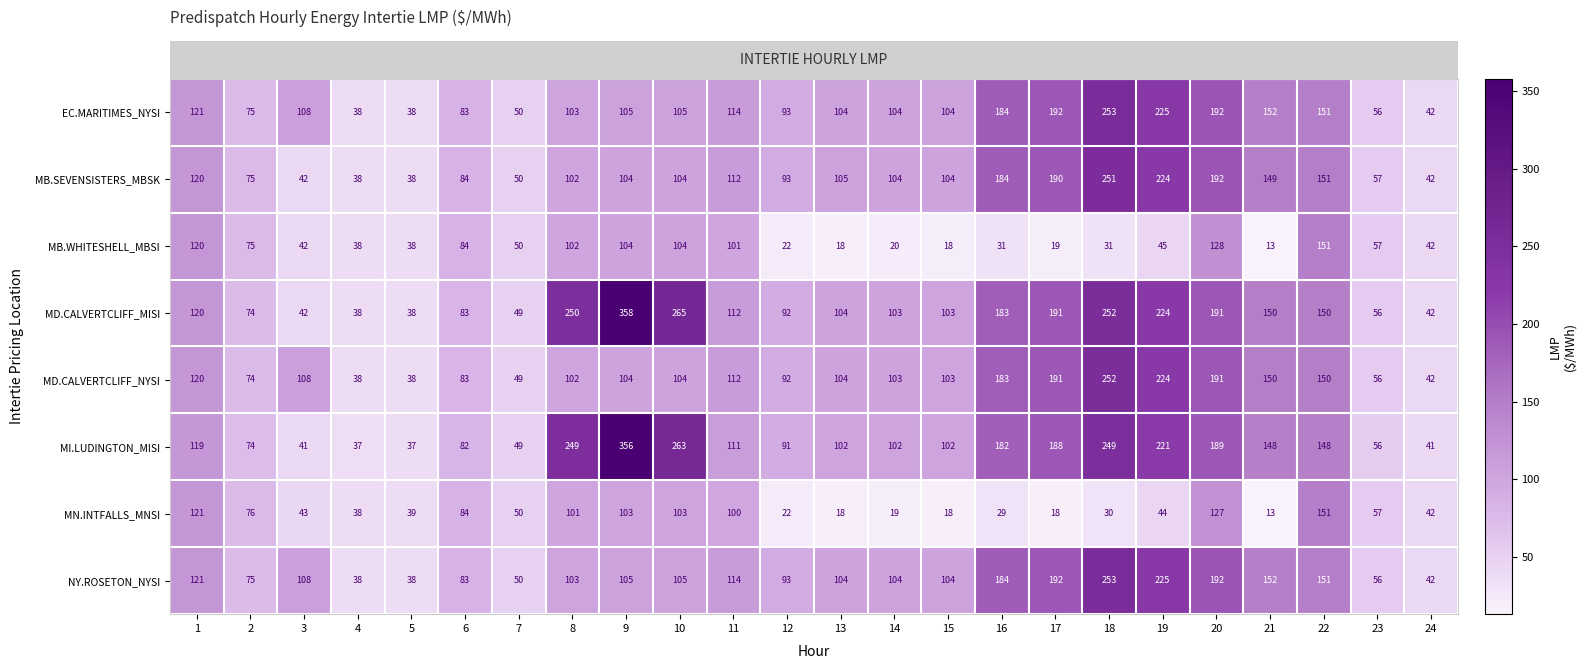

At how many categories does at least one series exceed 81?

18